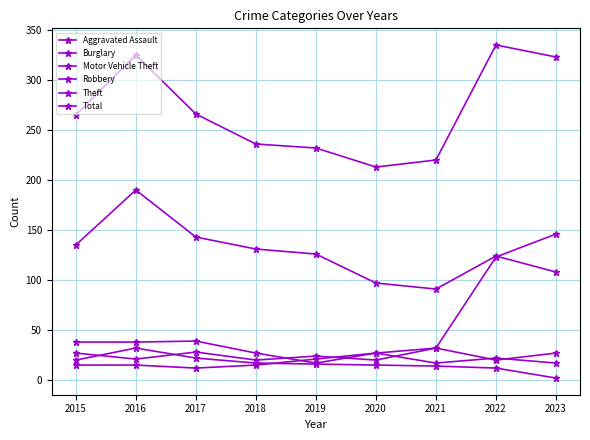

Does the chart have visible grid lines?

Yes